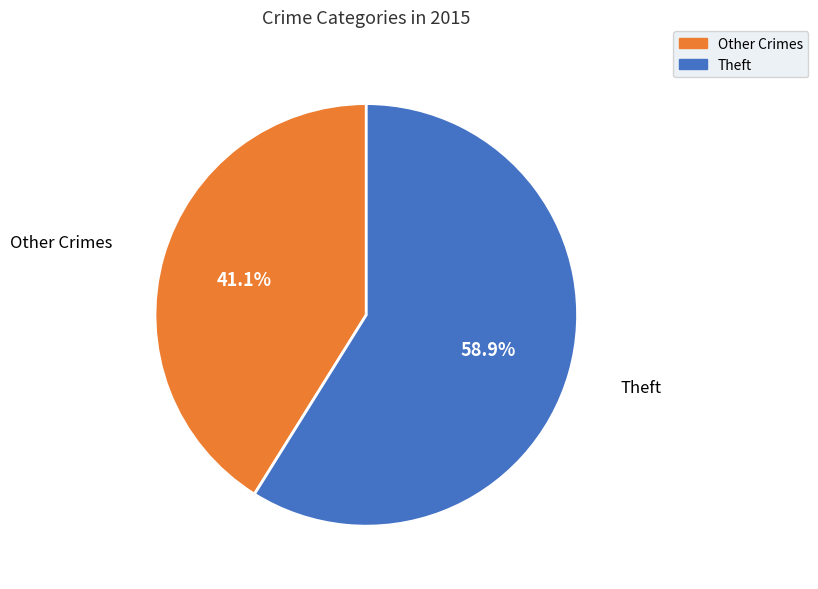

Rank the categories by value from highest to lowest.

Theft, Other Crimes